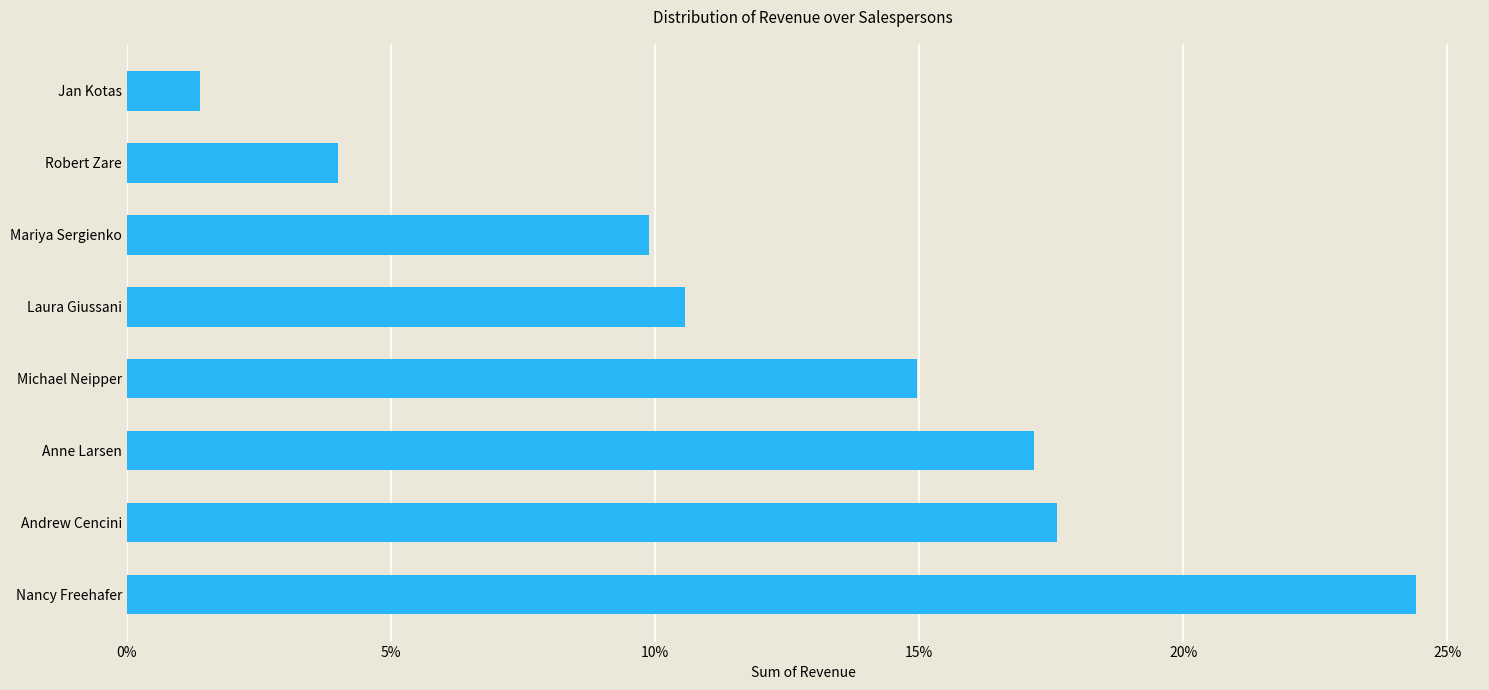

Rank the categories by value from highest to lowest.

Nancy Freehafer, Andrew Cencini, Anne Larsen, Michael Neipper, Laura Giussani, Mariya Sergienko, Robert Zare, Jan Kotas